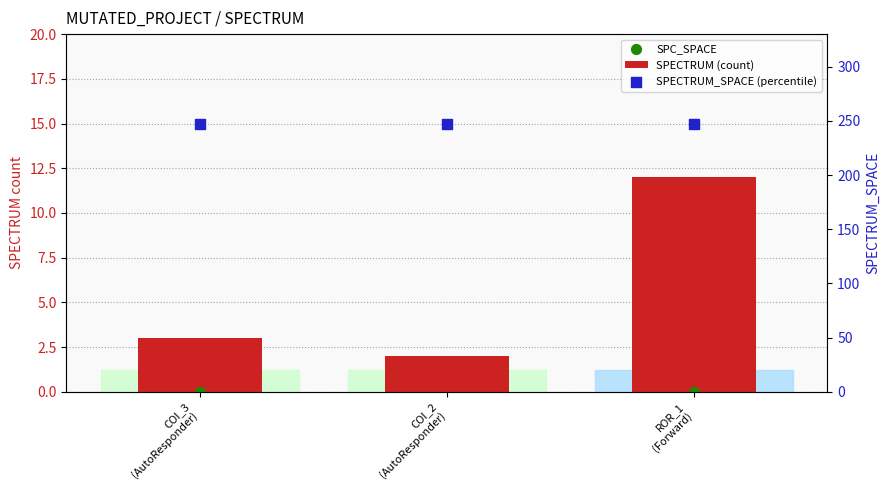

What are all the series names shown in the legend?

SPECTRUM (count), SPC_SPACE, SPECTRUM_SPACE (percentile)